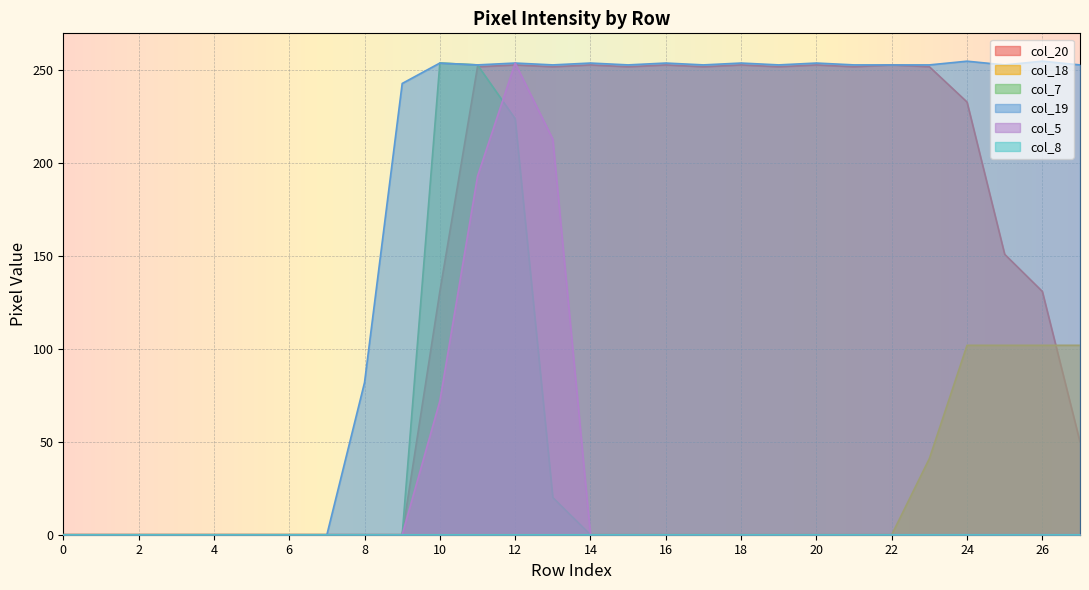

Where is the first local maximum for col_19?

10